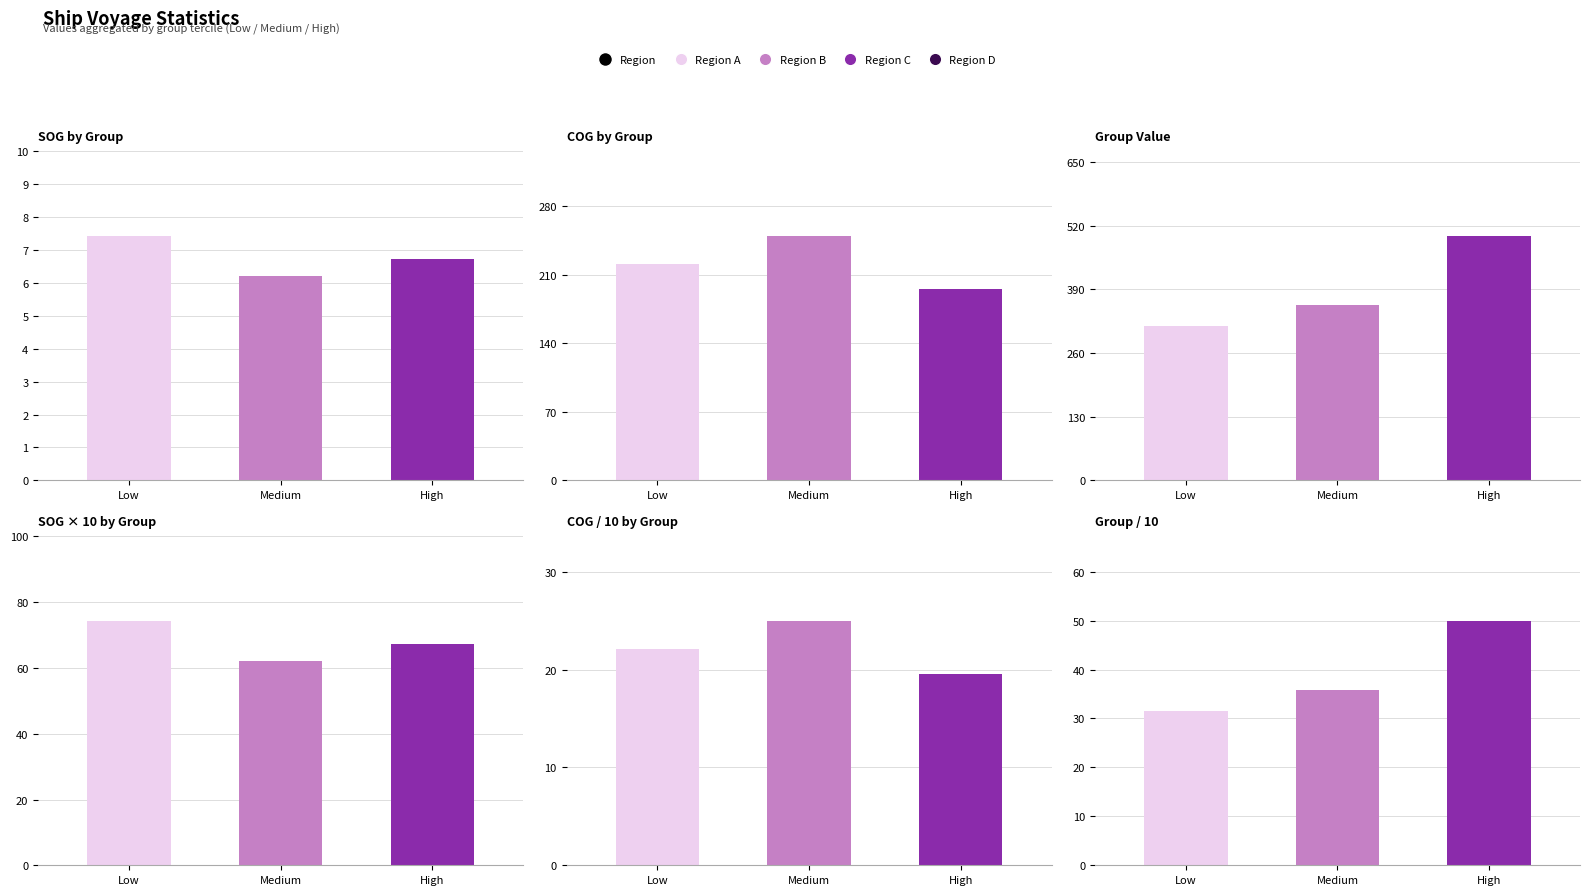

At which label is SOG by Group closest to 6?

Medium